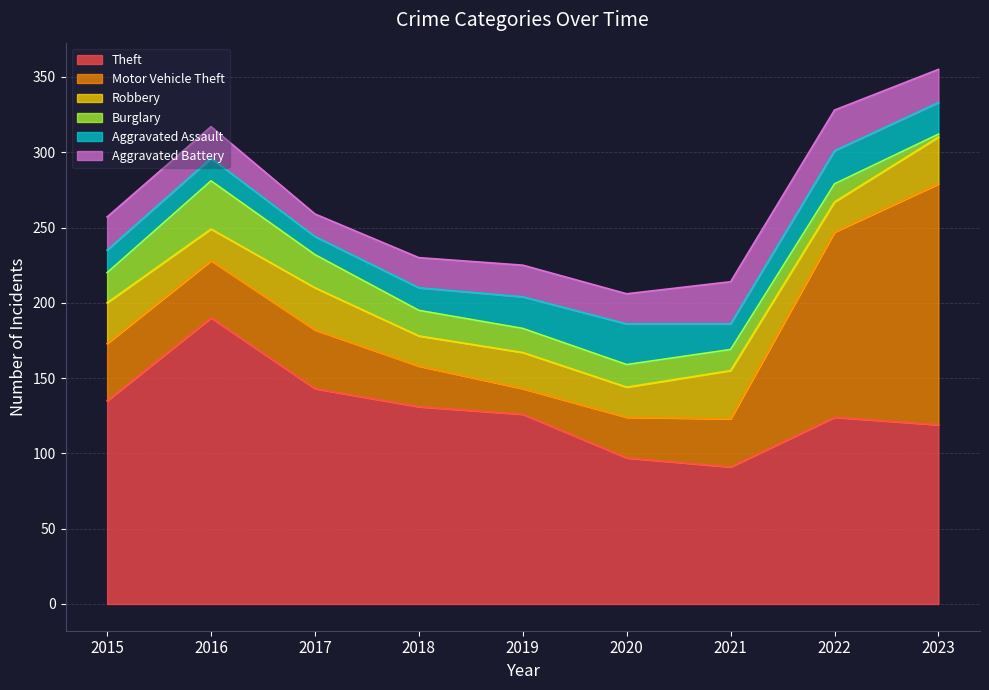

True or false: Burglary has a value of 30 at 2018.

False